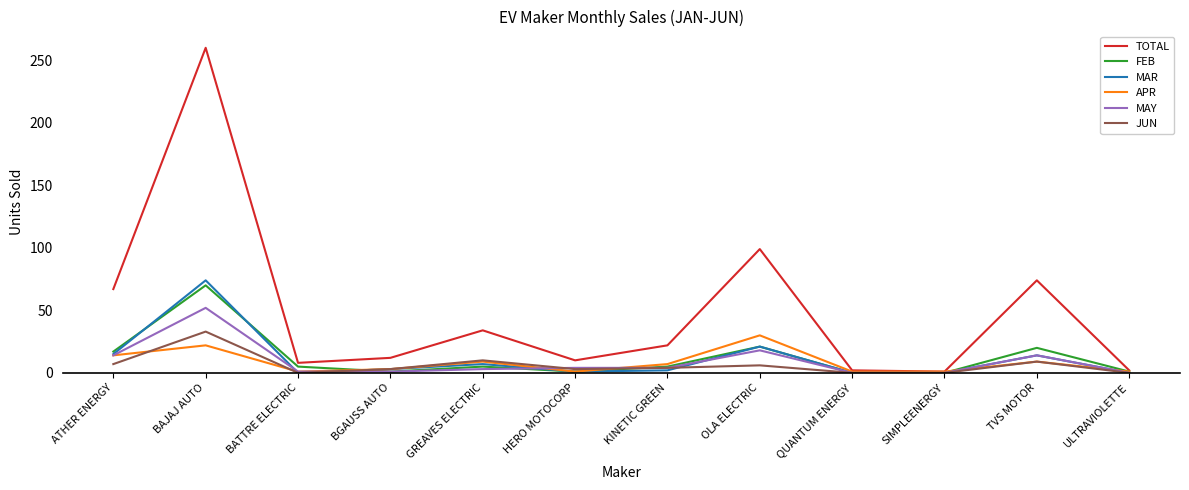

Which series has the largest total across all categories?

TOTAL